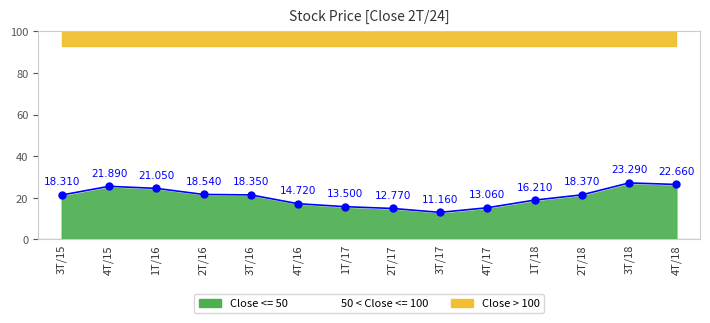

Where is the first local minimum?

3T/17